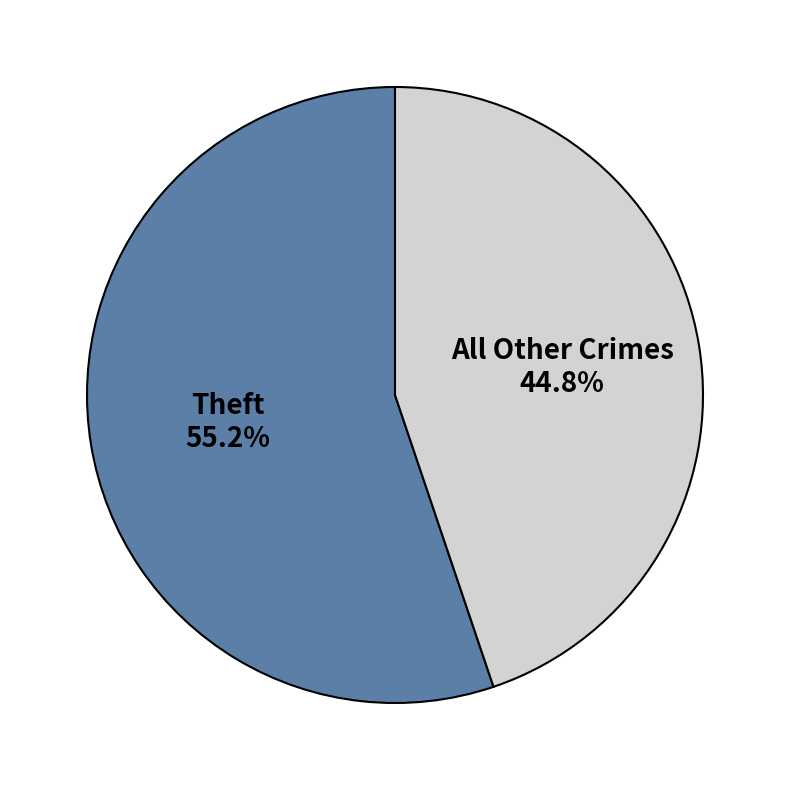

Which category has the biggest portion of the pie?

Theft